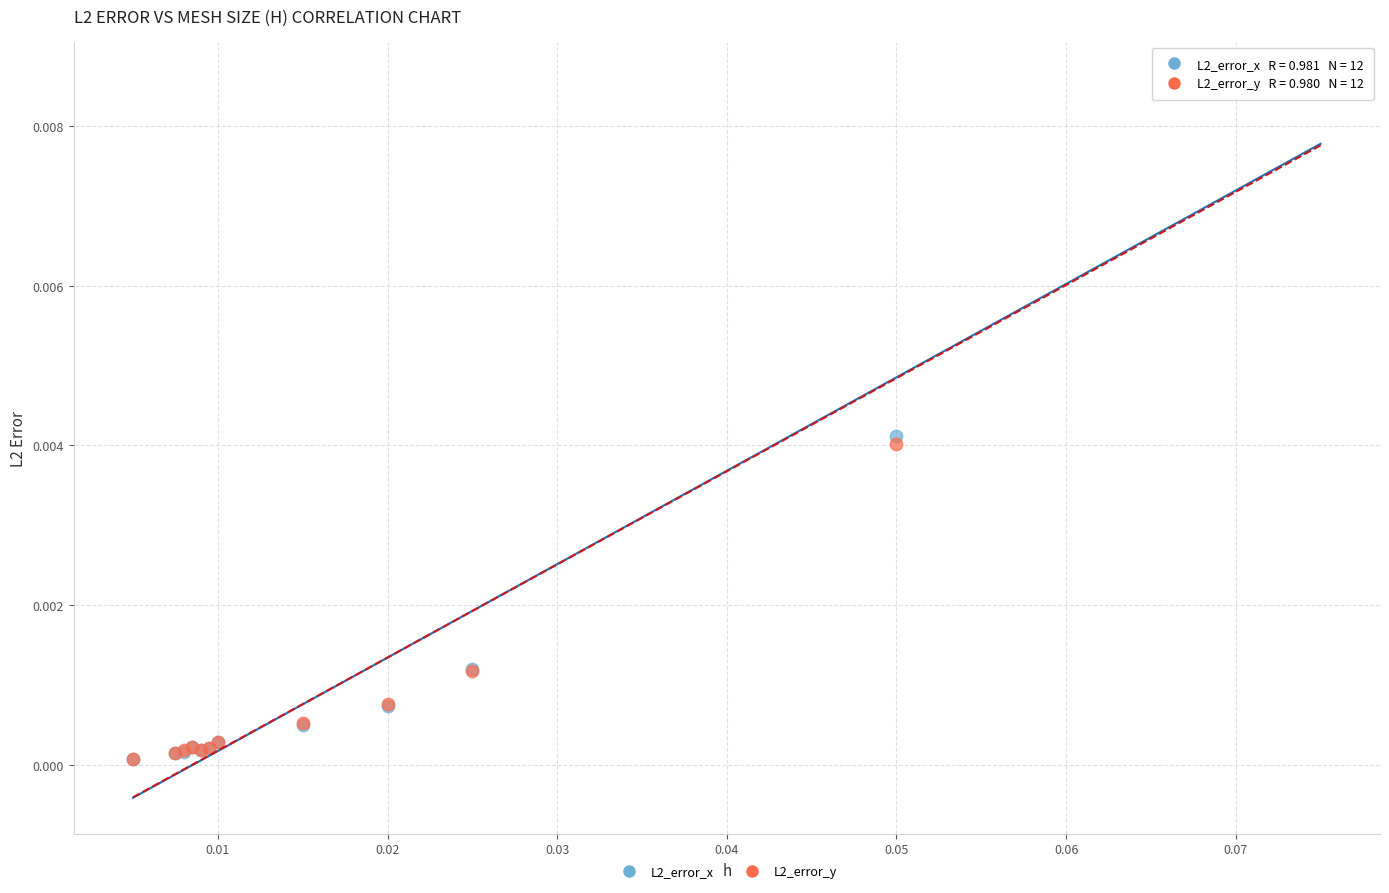

What are all the series names shown in the legend?

L2_error_x, L2_error_y